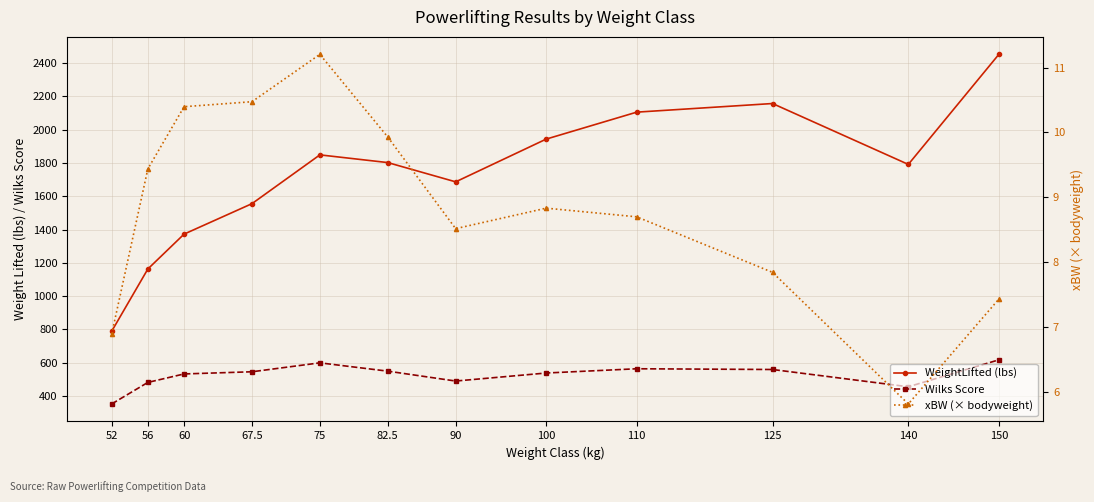

List the labels in order of xBW (× bodyweight) value, largest first.

75, 67.5, 60, 82.5, 56, 100, 110, 90, 125, 150, 52, 140